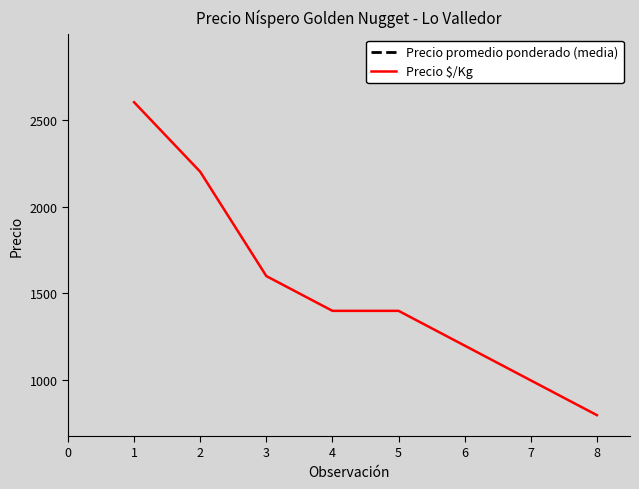

Is this an area chart (filled region under the line)?

No